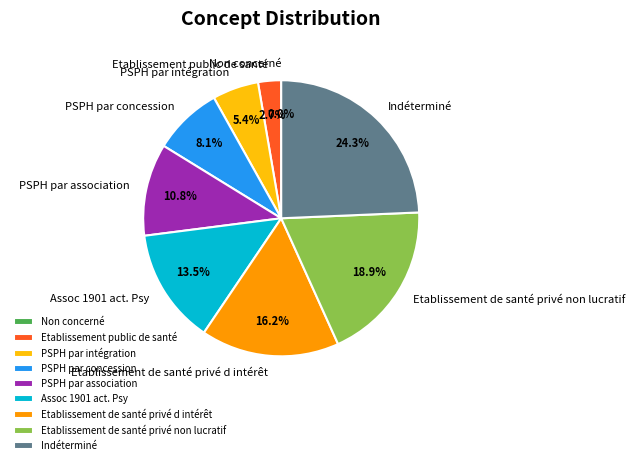

The PSPH par concession slice represents 1% of the pie. True or false?

False